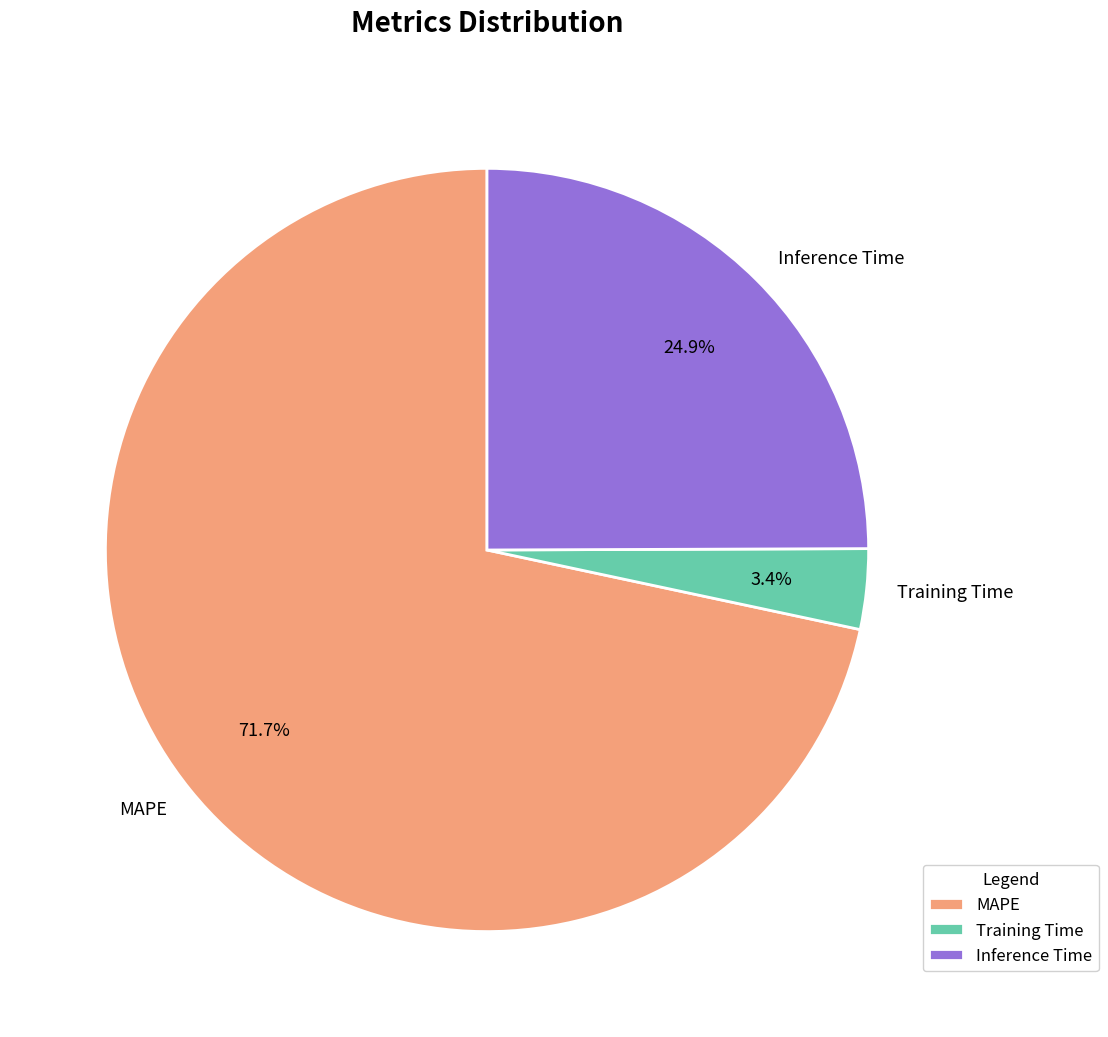

To the nearest percent, what portion does Training Time represent?

3%